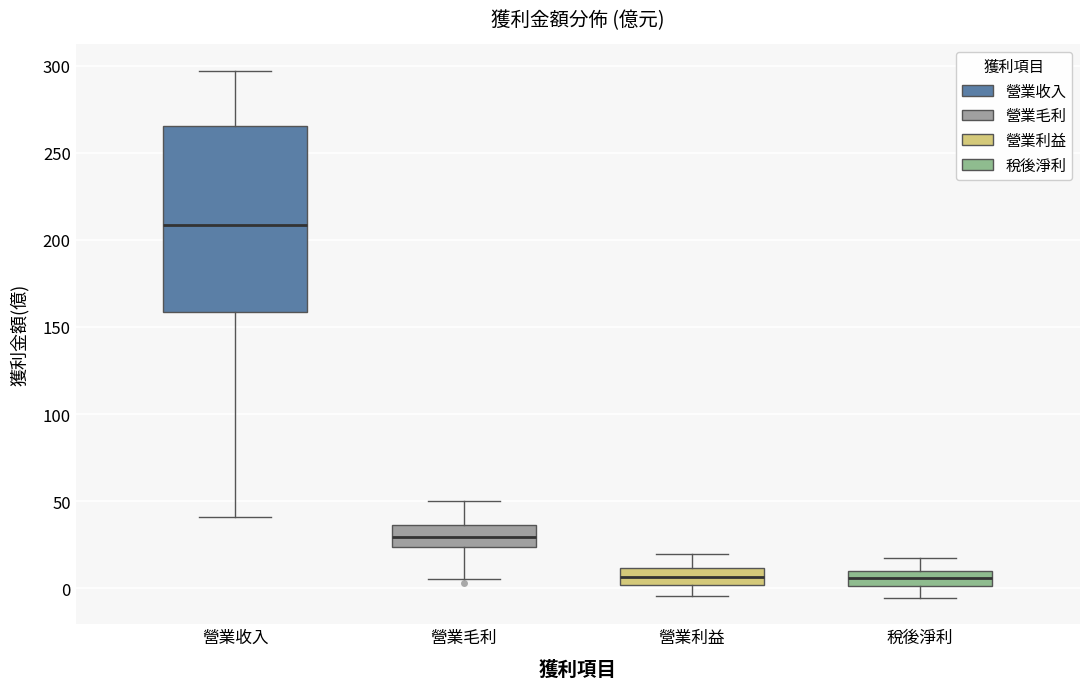

Which box is the tallest, from its lower edge to its upper edge?

營業收入